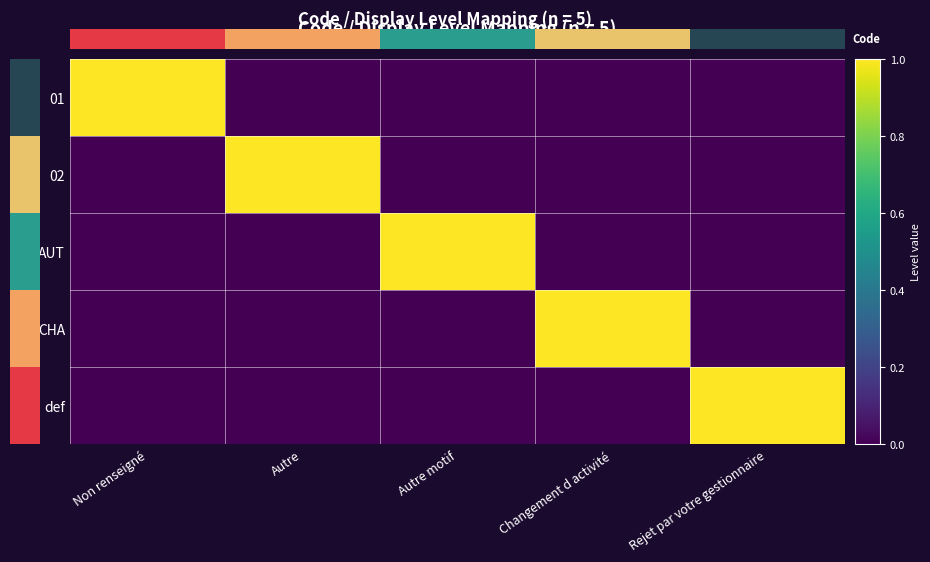

Is it true that 01 equals 1 at Autre?

False